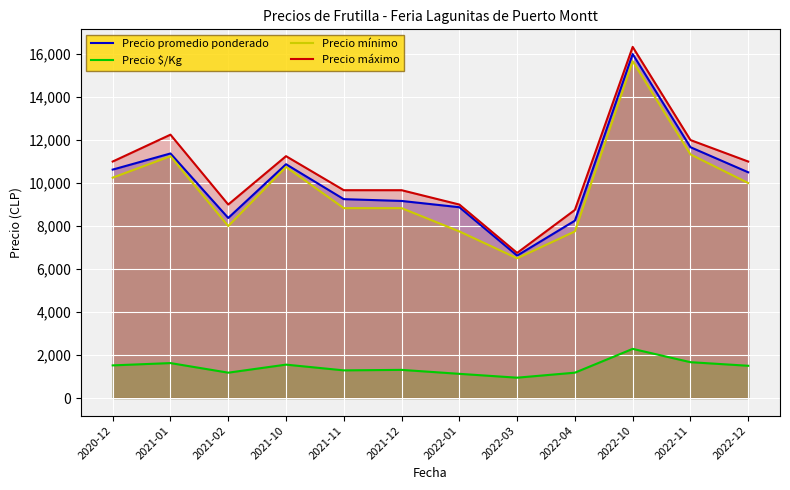

Does the chart display data point markers on the line(s)?

No